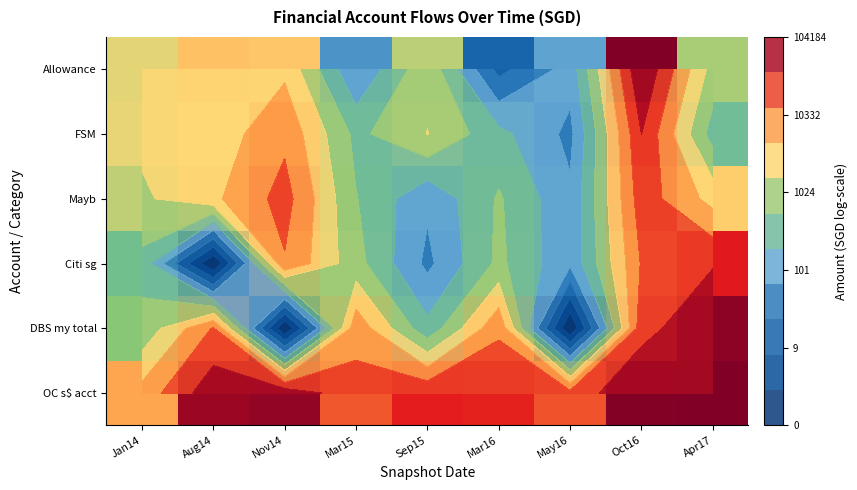

Rank the series by their maximum value, from lowest to highest.

Mayb, Citi sg, FSM, DBS my total, Allowance, OC s$ acct